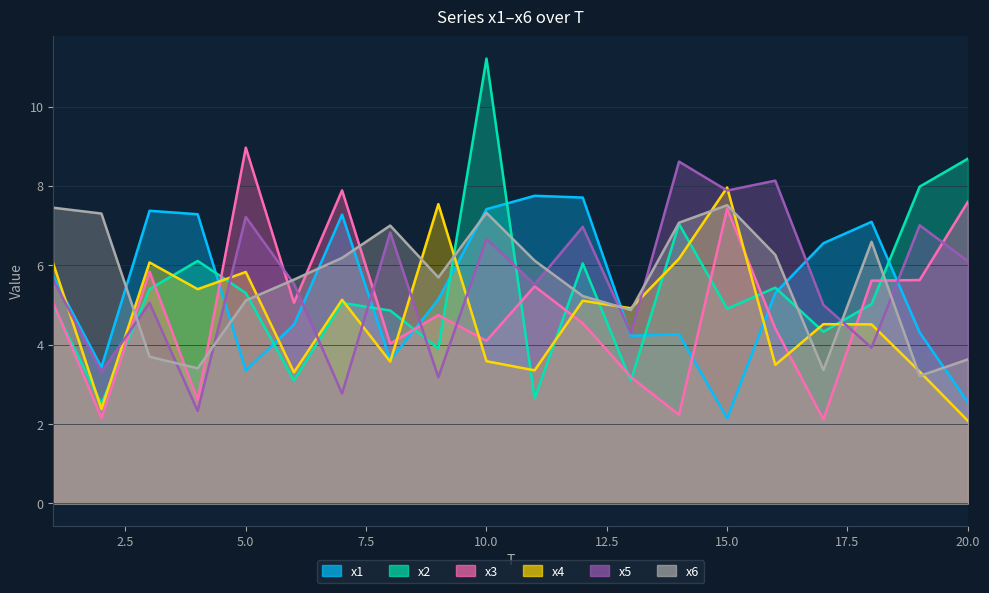

Which series has the largest range (max minus min)?

x2